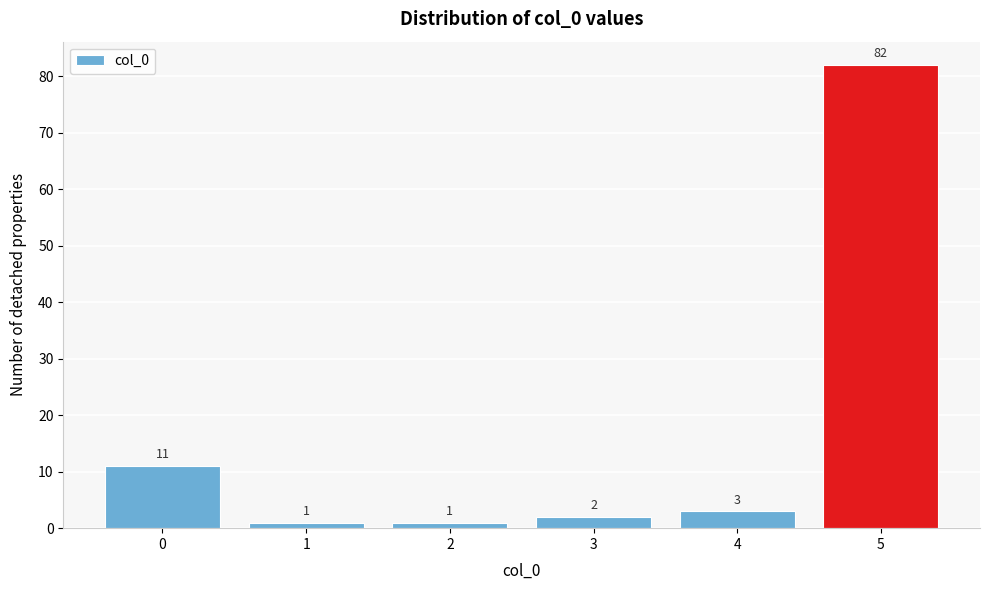

Over which range of the x-axis is the bar tallest?

4.5 to 5.5